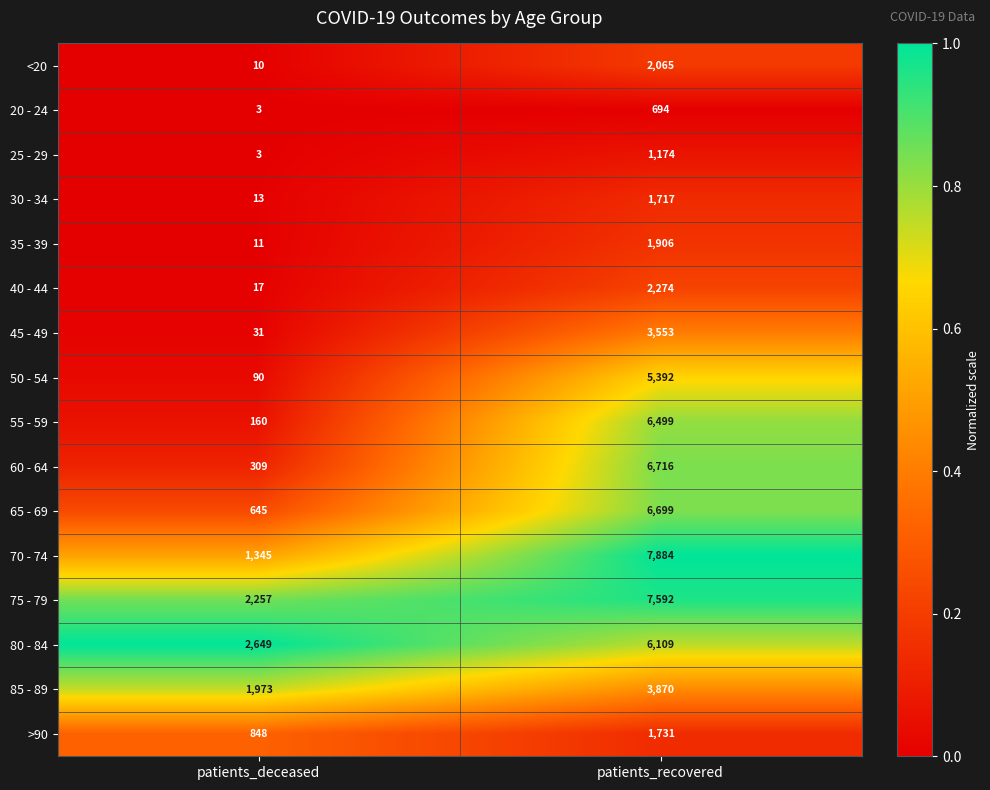

Where is 25 - 29 nearest to the value 588?

patients_deceased